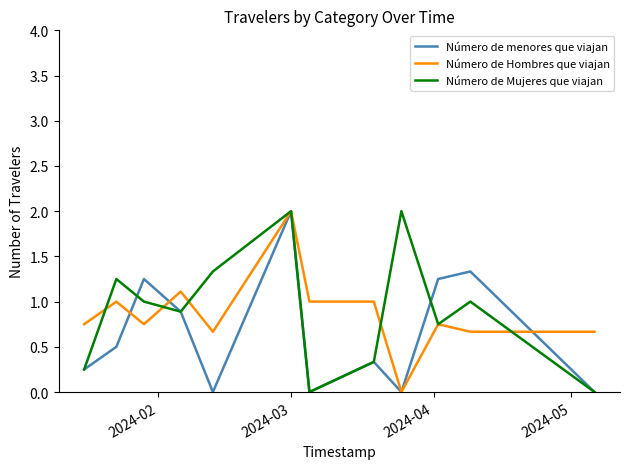

What is the difference between the maximum and second lowest values in the Número de Hombres que viajan series?

1.3